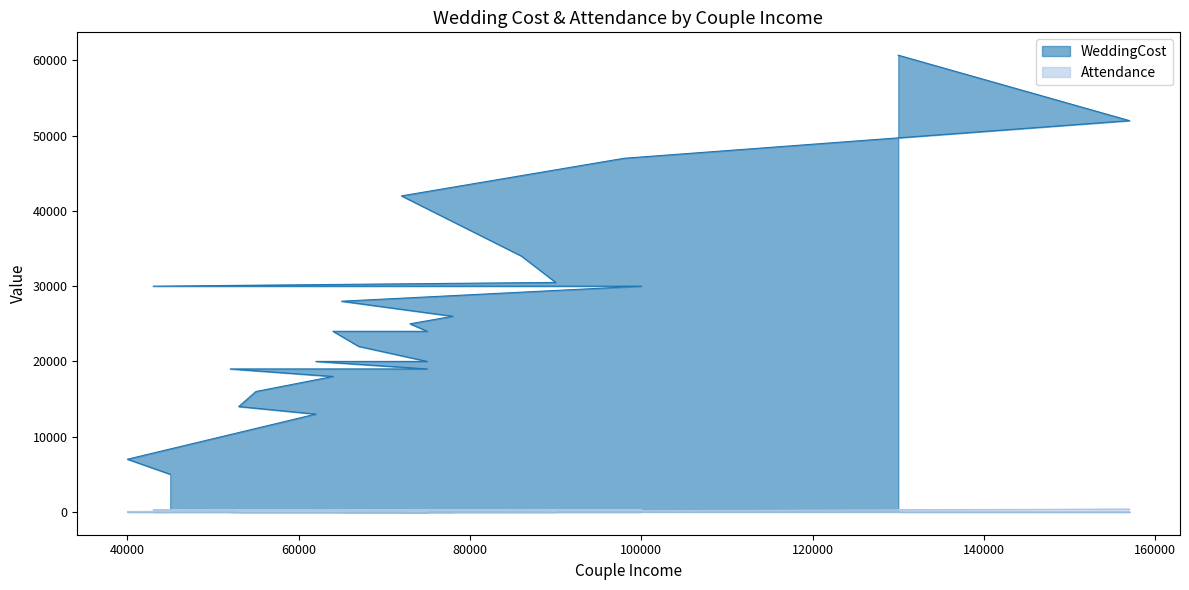

Rank the series at 75000 from highest to lowest value.

WeddingCost, Attendance